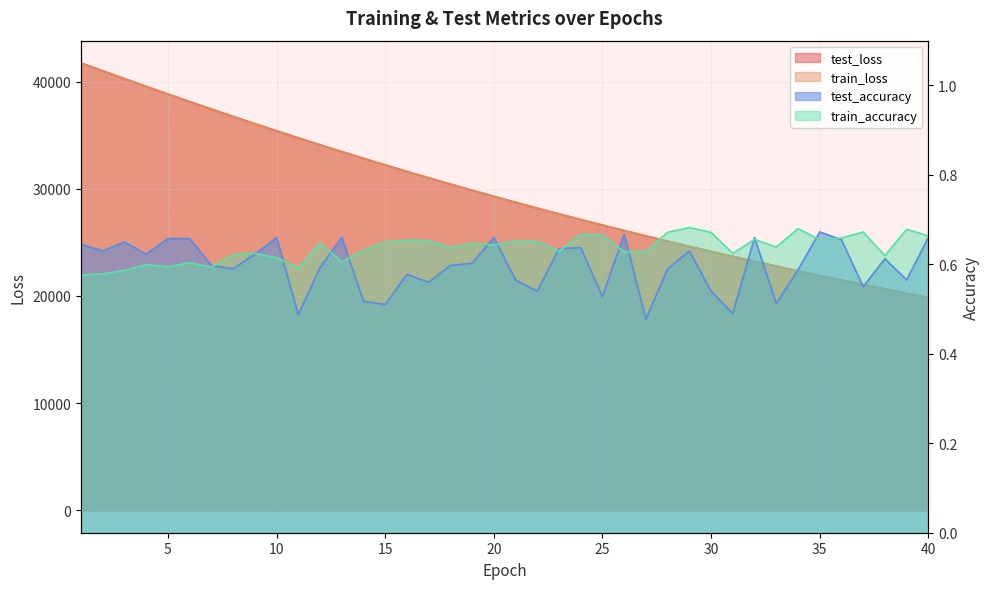

At which category is the sum across all series the highest?

1